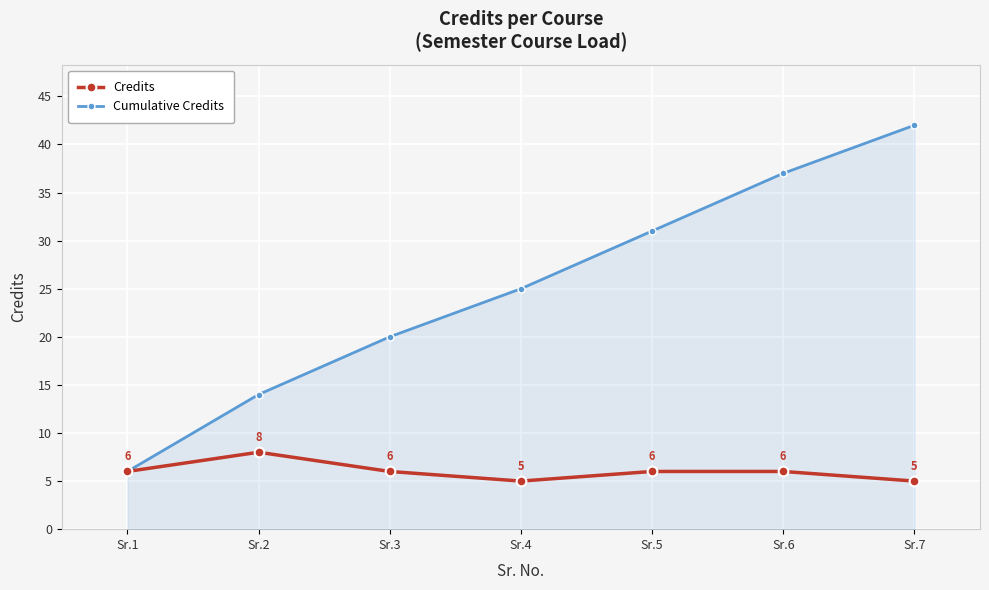

Rank the series at Sr.2 from lowest to highest value.

Credits, Cumulative Credits